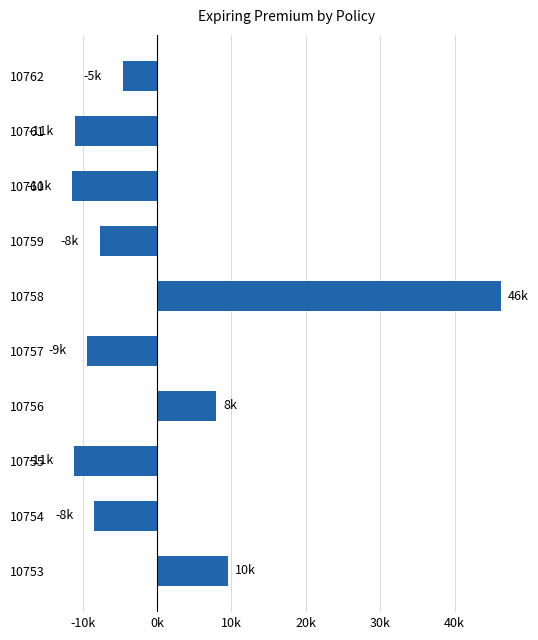

What is the smallest value displayed?

-11437.7